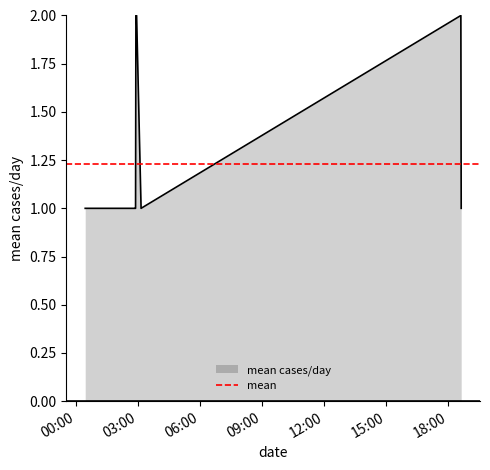

List the labels in order of value, largest first.

2019-03-13 02:54:00, 2019-03-13 02:56:00, 2019-03-13 18:36:00, 2019-03-13 00:27:00, 2019-03-13 00:28:00, 2019-03-13 02:32:00, 2019-03-13 02:36:00, 2019-03-13 02:42:00, 2019-03-13 02:49:00, 2019-03-13 02:52:00, 2019-03-13 02:53:00, 2019-03-13 03:09:00, 2019-03-13 18:37:00